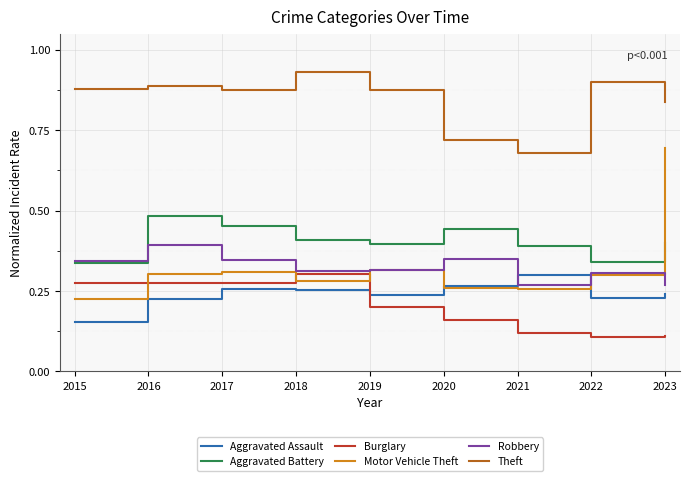

Between 2015 and 2019, which series saw the biggest shift?

Motor Vehicle Theft